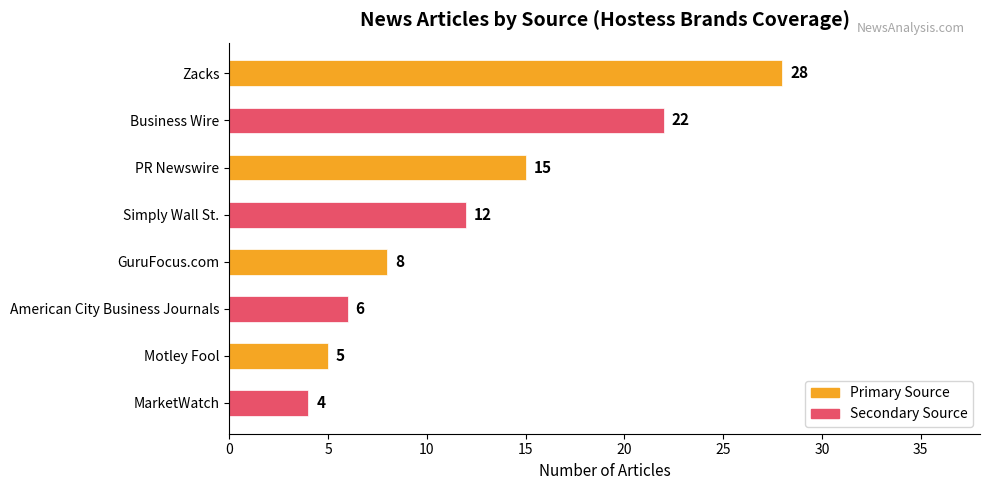

What is the difference between the maximum and second lowest values?

23